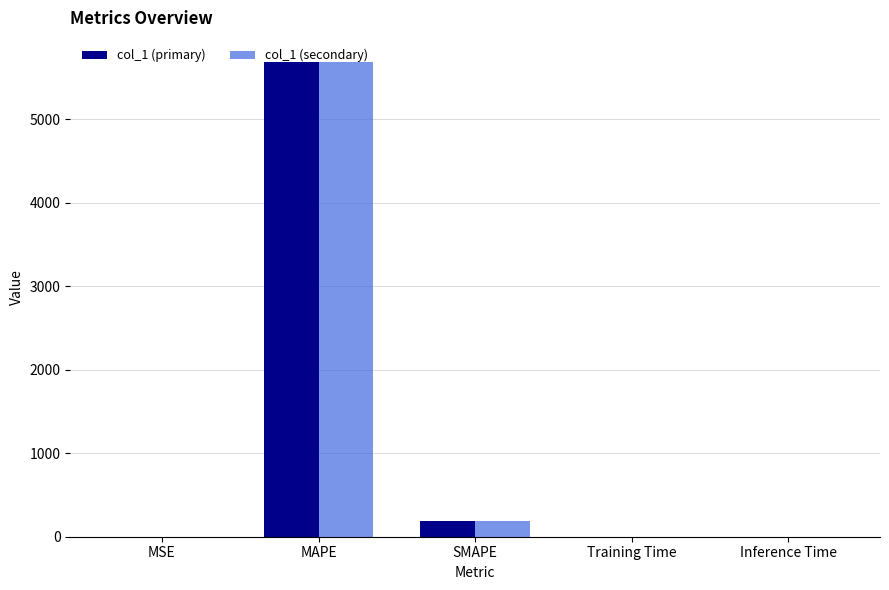

What is the sum of all col_1 (secondary) values?

5881.7